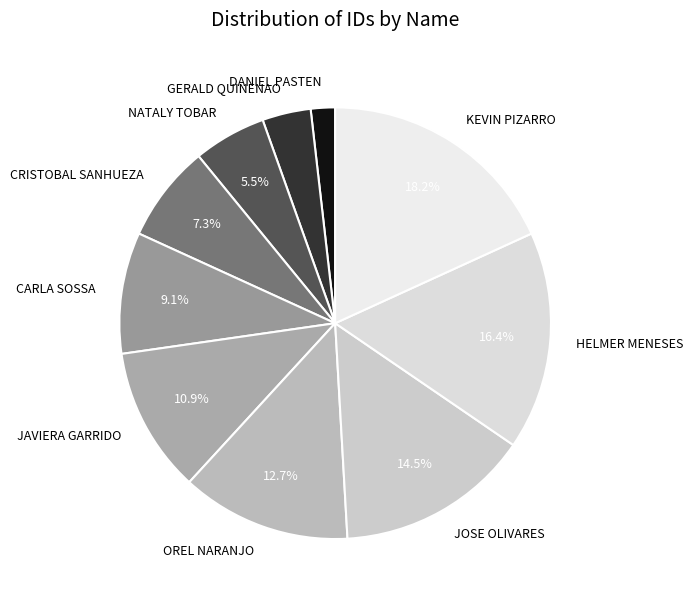

Between GERALD QUINENAO and OREL NARANJO, which is larger?

OREL NARANJO